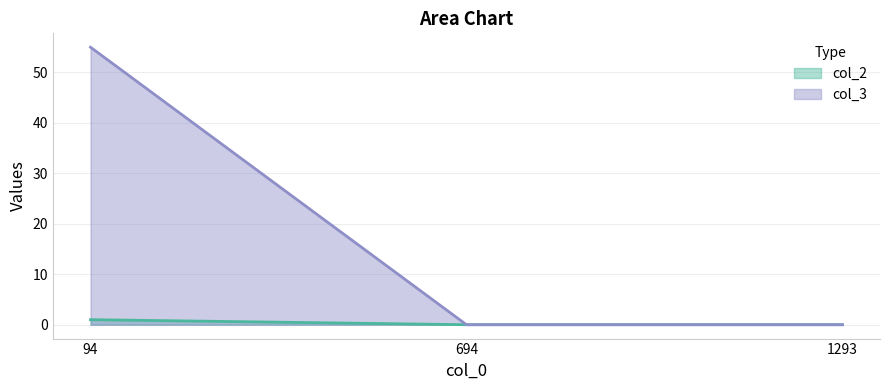

What is the maximum value shown in the chart?

55